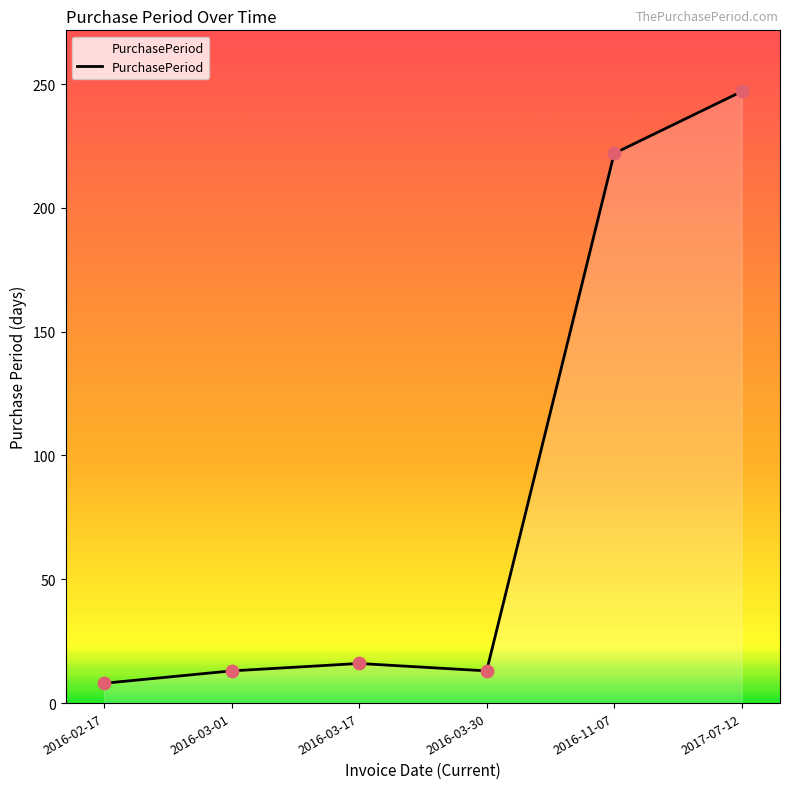

Which has a higher value, 2016-02-17 or 2016-03-01?

2016-03-01